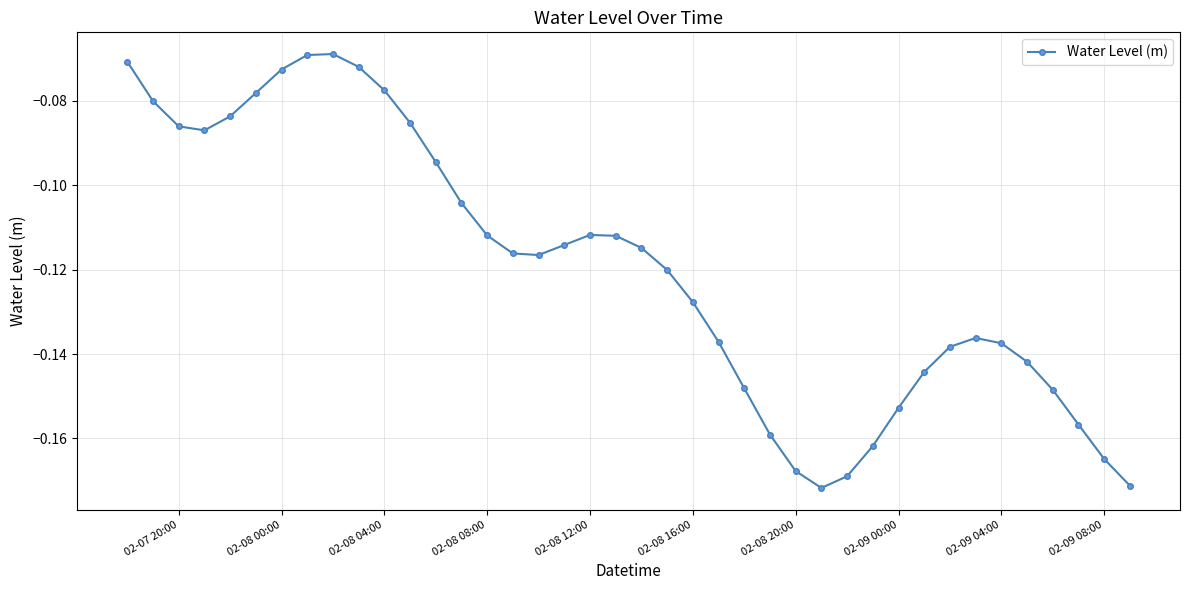

What is the difference between the maximum and minimum values?

0.1